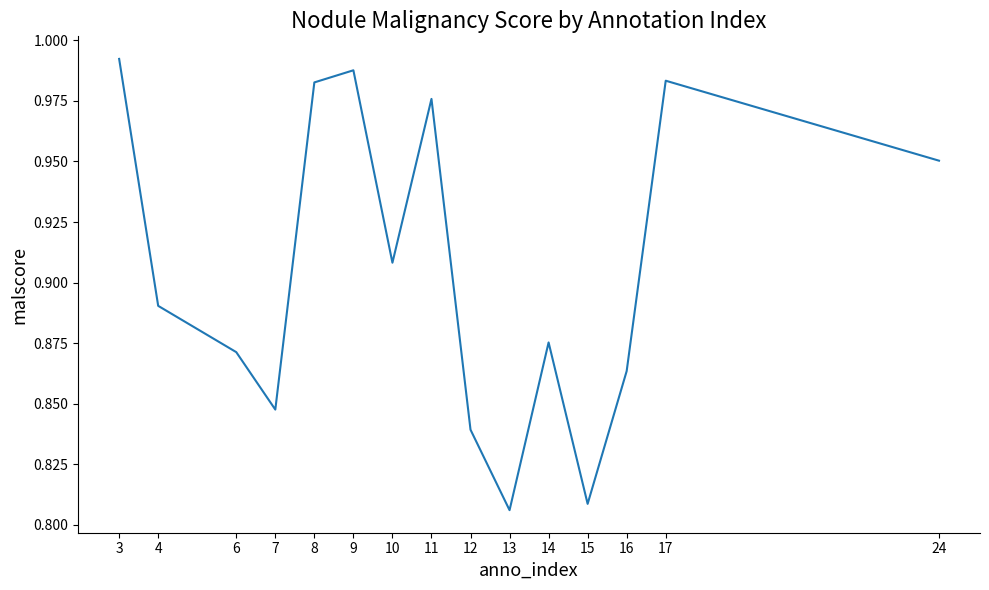

What is the difference between the maximum and second lowest values?

0.2